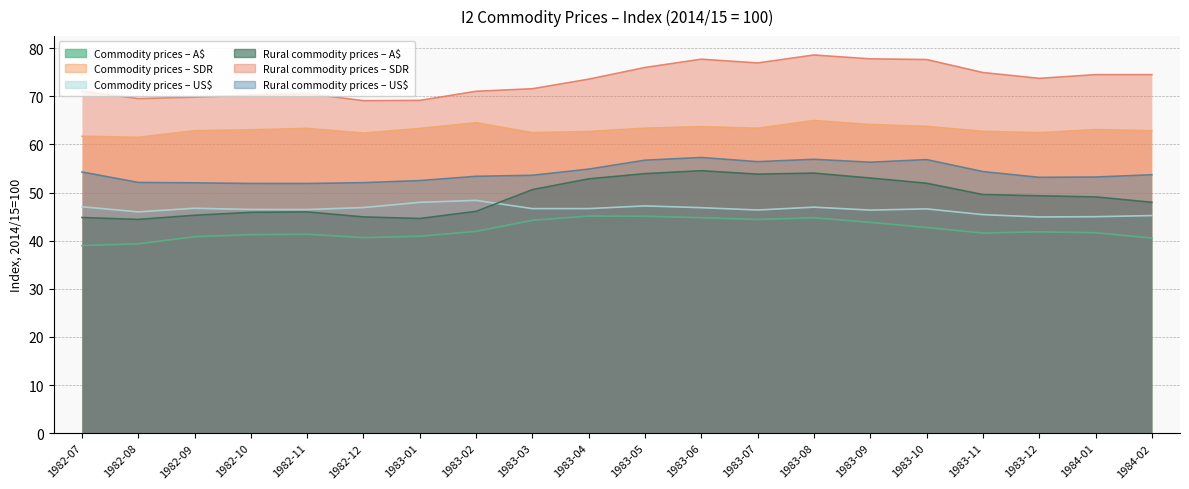

True or false: Commodity prices – A$ and Commodity prices – US$ intersect in this chart.

False